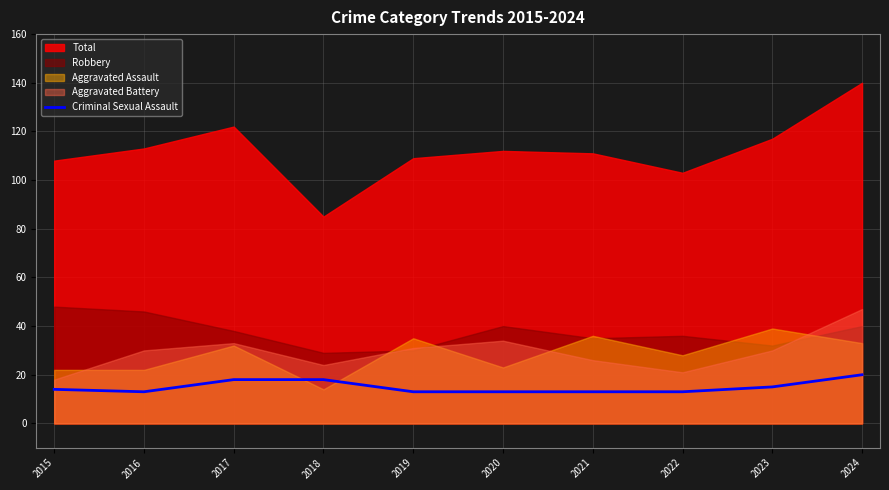

Is it true that Criminal Sexual Assault equals 19 at 2021?

False